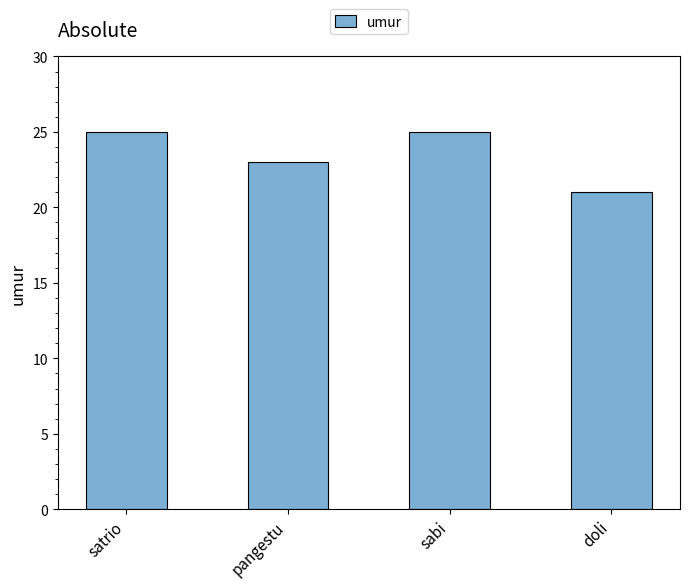

What is the sum of all values?

94